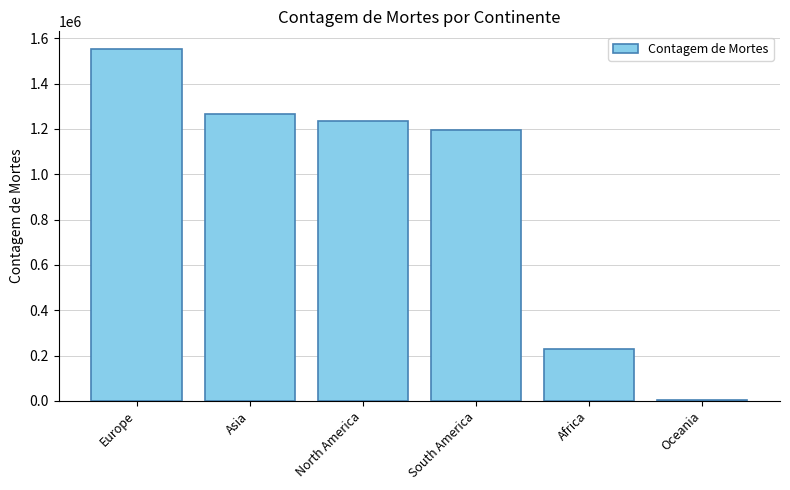

What is the change in value from Asia to South America?

-73565